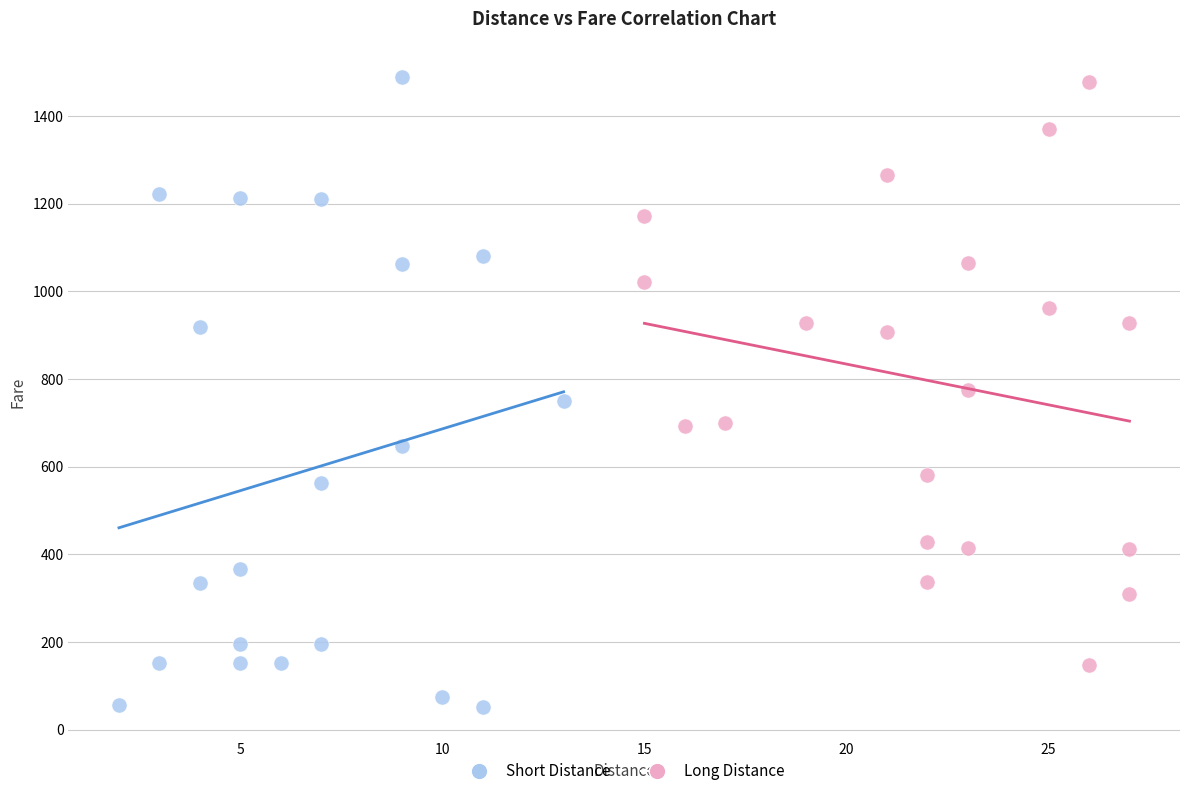

What are all the series names shown in the legend?

Short Distance, Long Distance